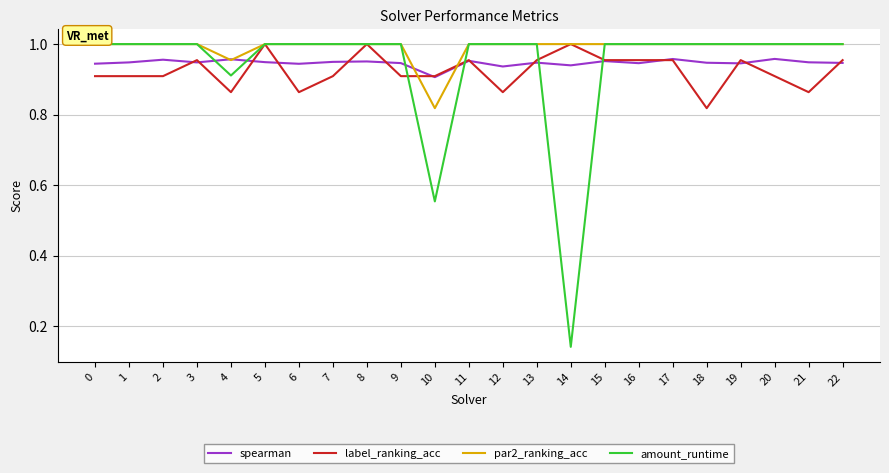

At which label is spearman closest to 0?

10